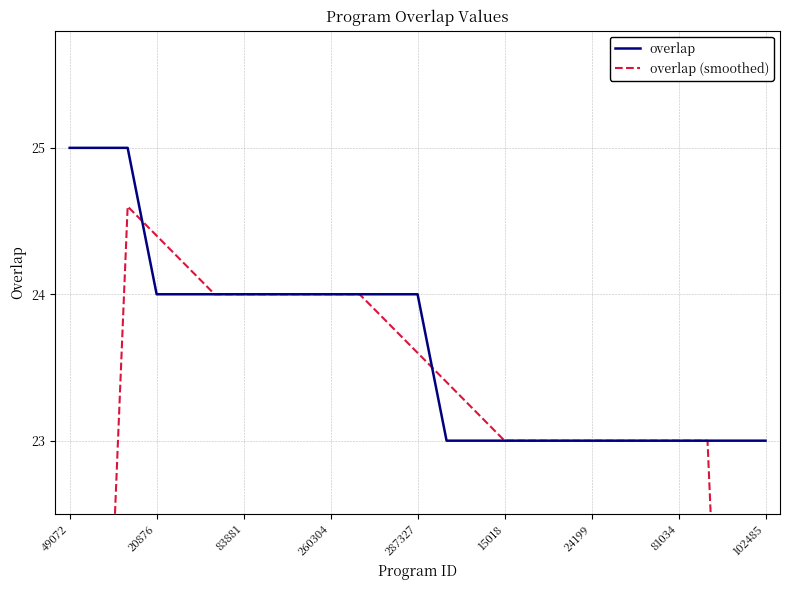

What is the lowest value of the overlap series?

23